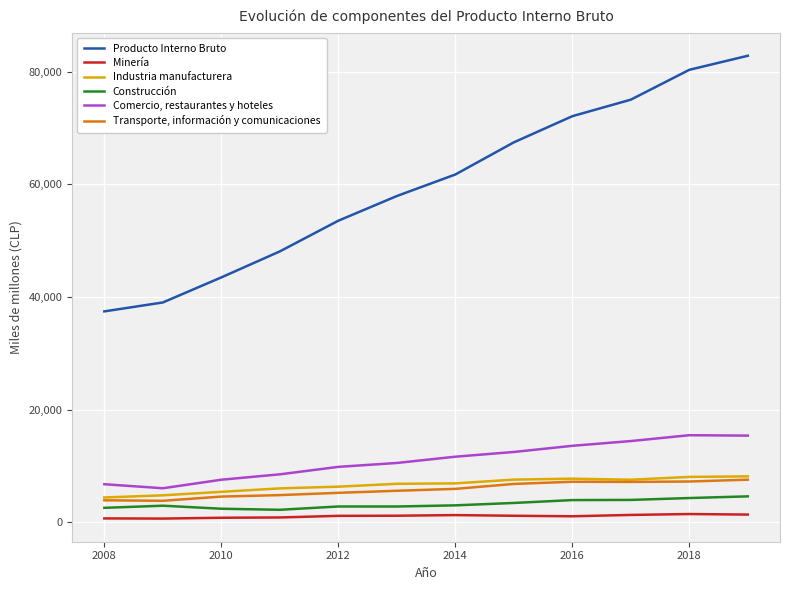

Which series has the largest total across all categories?

Producto Interno Bruto